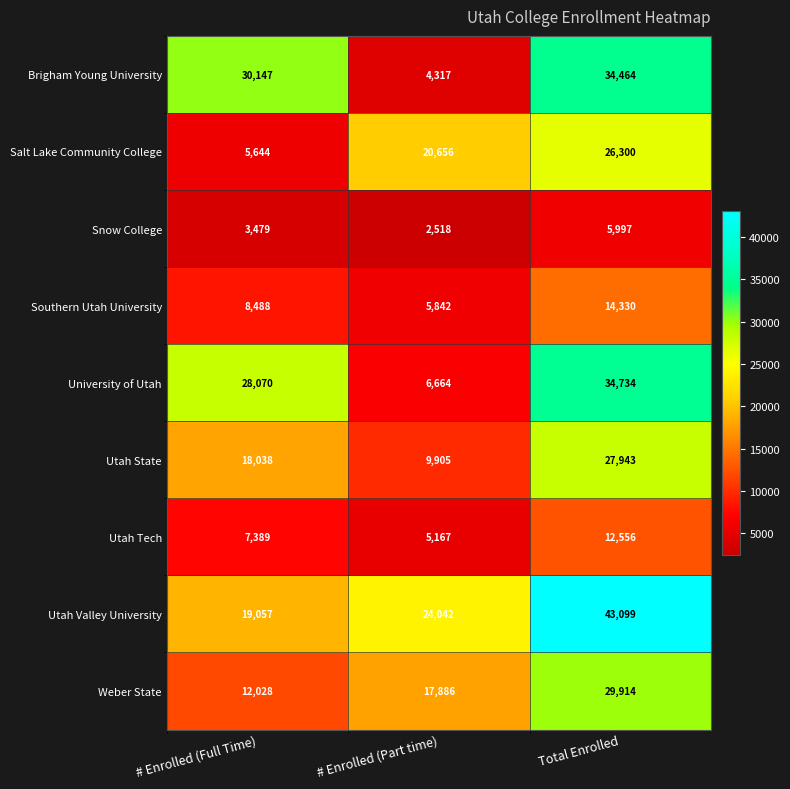

True or false: Brigham Young University has a value of 41212 at # Enrolled (Full Time).

False